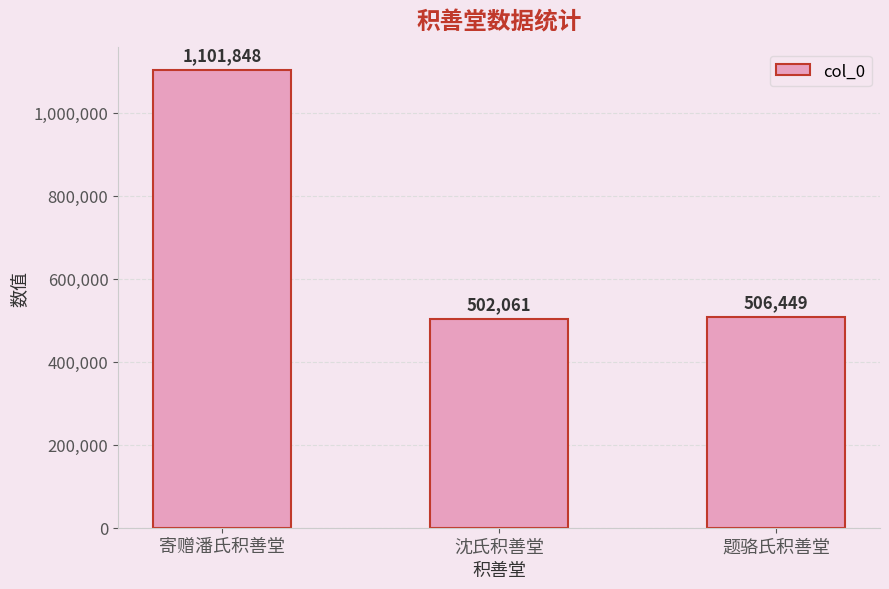

At which label does the data first exceed 506449?

寄赠潘氏积善堂